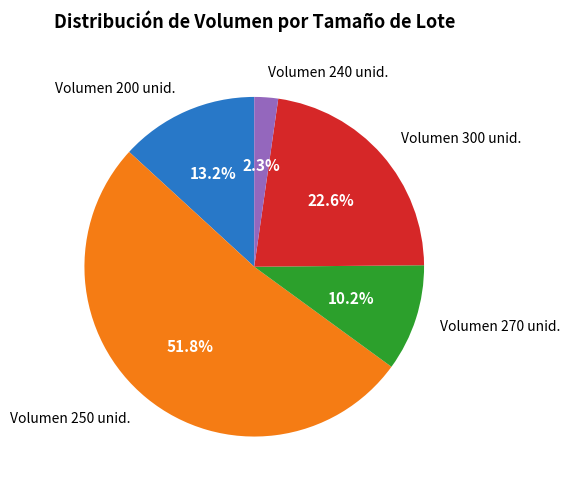

Approximately how many times larger is the value at Volumen 300 unid. compared to Volumen 200 unid.?

1.7